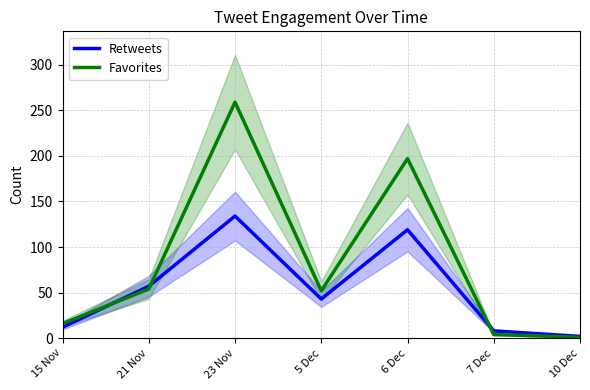

What is the lowest value of the Favorites series?

1